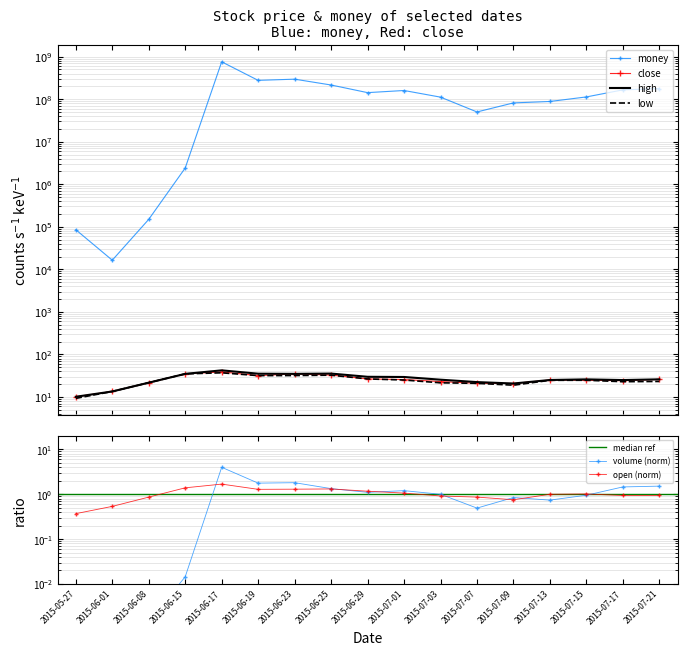

List the series in order of their peak value, highest first.

money, high, close, low, volume, open